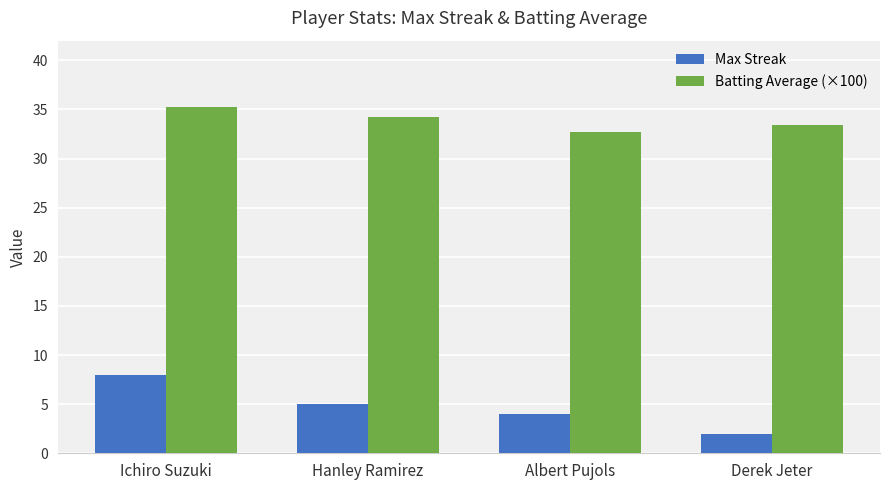

Where does the Batting Average (×100) series first go above 34?

Ichiro Suzuki